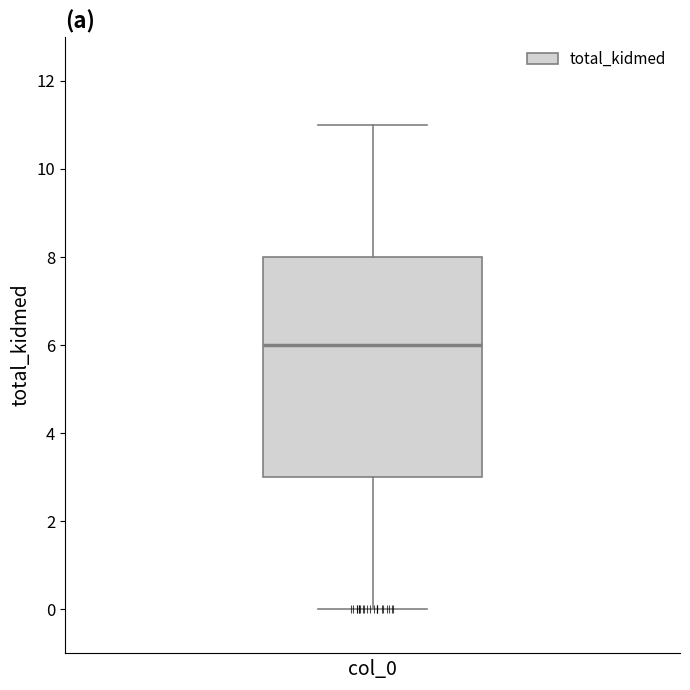

Transcribe this box plot: give where the median line is, the range the box spans, and where the two whiskers end, as read against the y-axis. The values are not printed on the chart, so give them approximately, as read against the axis.

median 6, box 3 to 8, whiskers 0 to 11